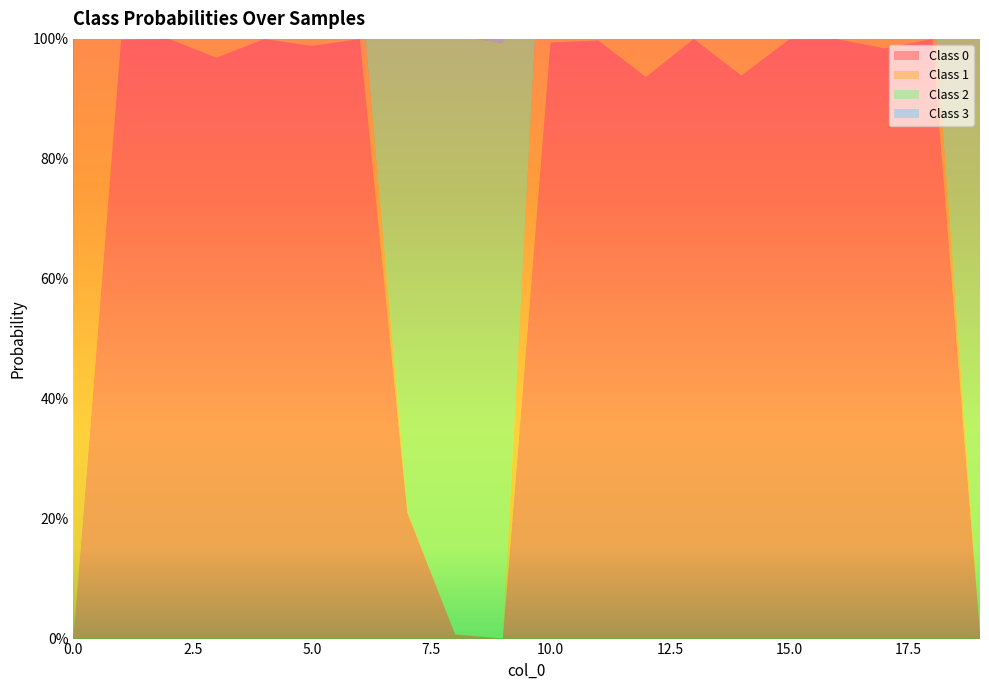

Reading left to right, extract all data points from this chart.

Class 0: 0=0.0	1=1.0	2=1.0	3=1.0	4=1.0	5=1.0	6=1.0	7=0.2	8=0.0	9=0.0	10=1.0	11=1.0	12=0.9	13=1.0	14=0.9	15=1.0	16=1.0	17=1.0	18=1.0	19=0.0
Class 1: 0=1.0	1=0.1	2=0.0	3=0.1	4=0.1	5=0.2	6=0.1	7=0.0	8=0.0	9=0.0	10=0.5	11=0.1	12=0.1	13=0.1	14=0.1	15=0.2	16=0.1	17=0.1	18=0.1	19=0.0
Class 2: 0=0.0	1=0.0	2=0.0	3=0.0	4=0.0	5=0.0	6=0.0	7=1.0	8=1.0	9=1.0	10=0.0	11=0.0	12=0.0	13=0.0	14=0.0	15=0.0	16=0.0	17=0.0	18=0.0	19=1.0
Class 3: 0=1.0	1=0.0	2=0.0	3=0.0	4=0.0	5=0.0	6=0.0	7=0.0	8=0.1	9=1.0	10=0.0	11=0.0	12=0.0	13=0.0	14=0.1	15=0.0	16=0.0	17=0.0	18=0.0	19=0.0